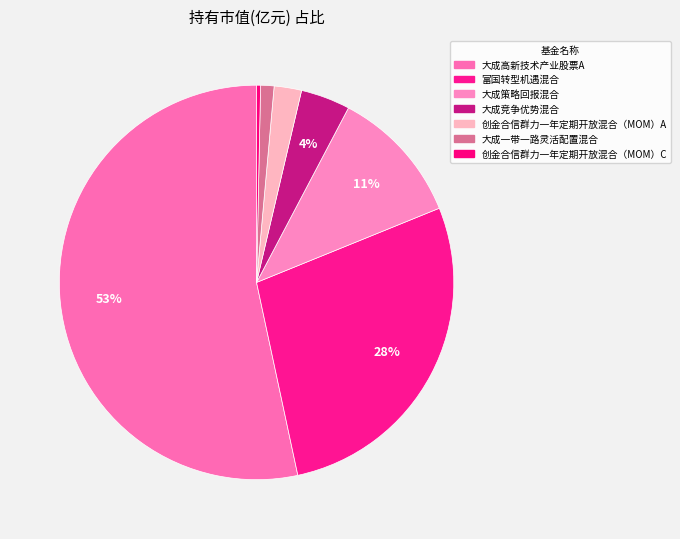

How many slices are in this pie chart?

7